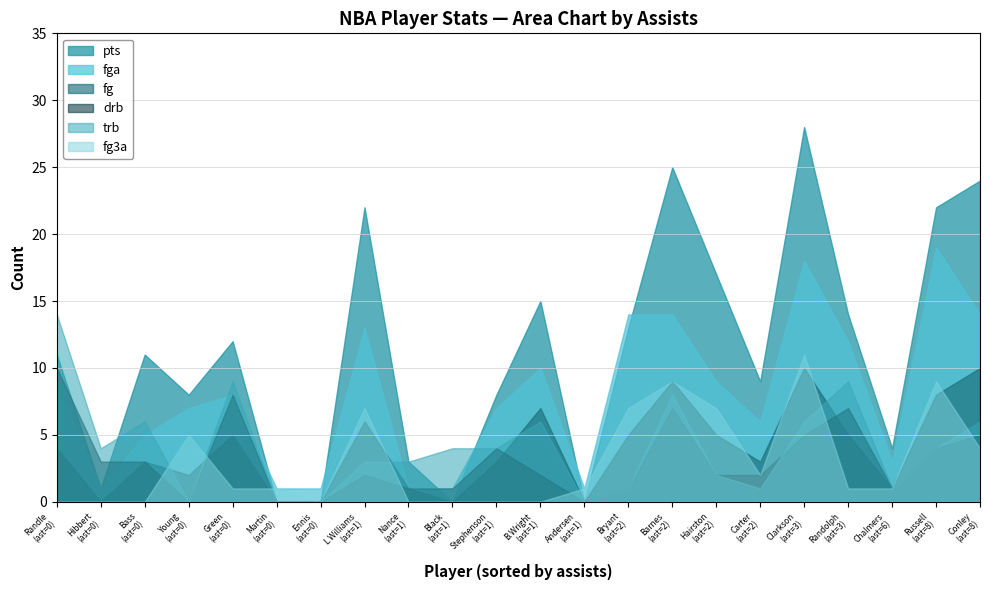

Which series has the largest range (max minus min)?

pts